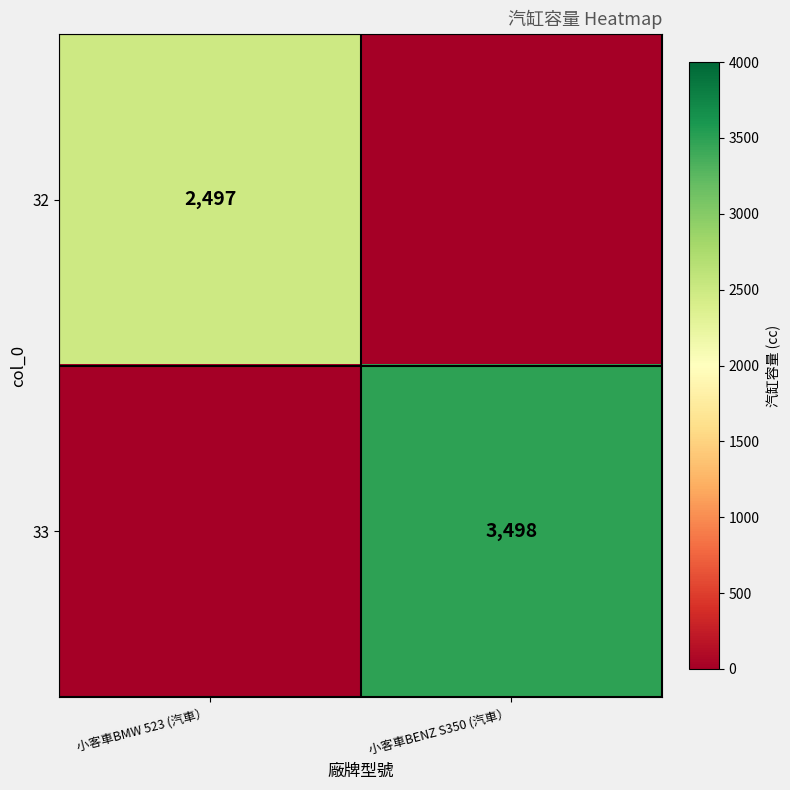

Is it true that 32 equals 1131 at 小客車BMW 523 (汽車）?

False